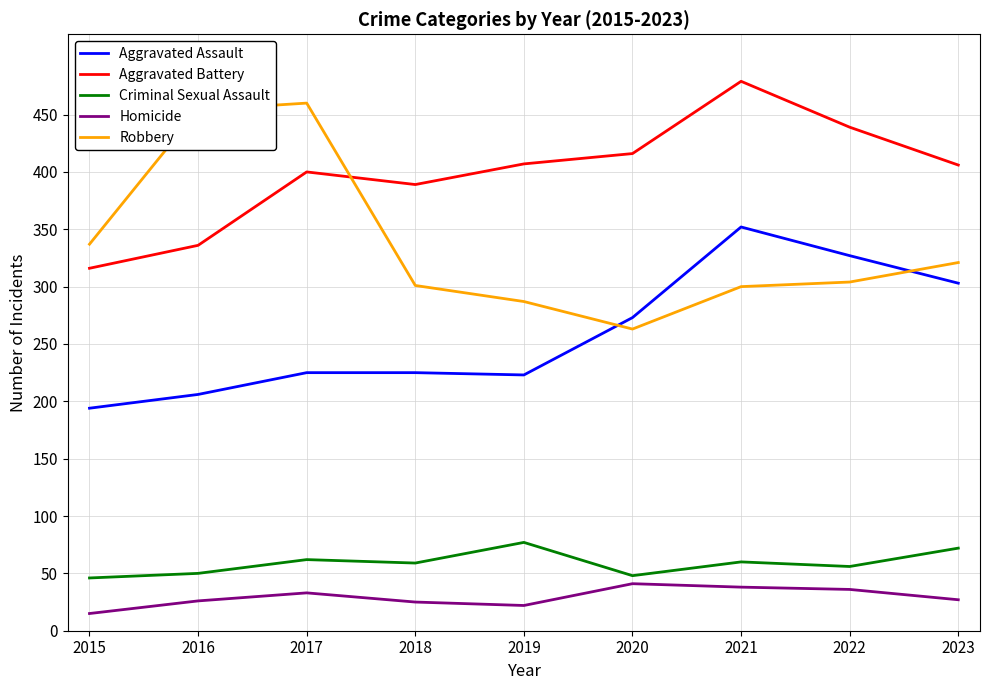

What is the total value across all series at 2021?

1229